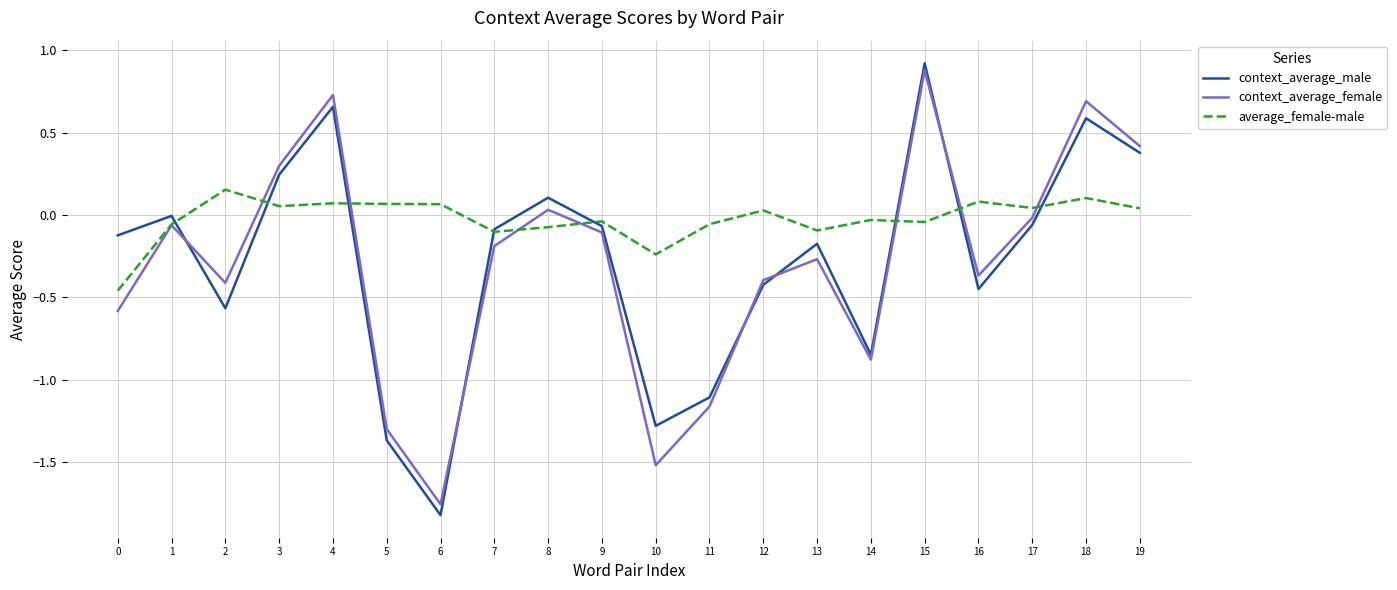

How many lines are shown in the chart?

3